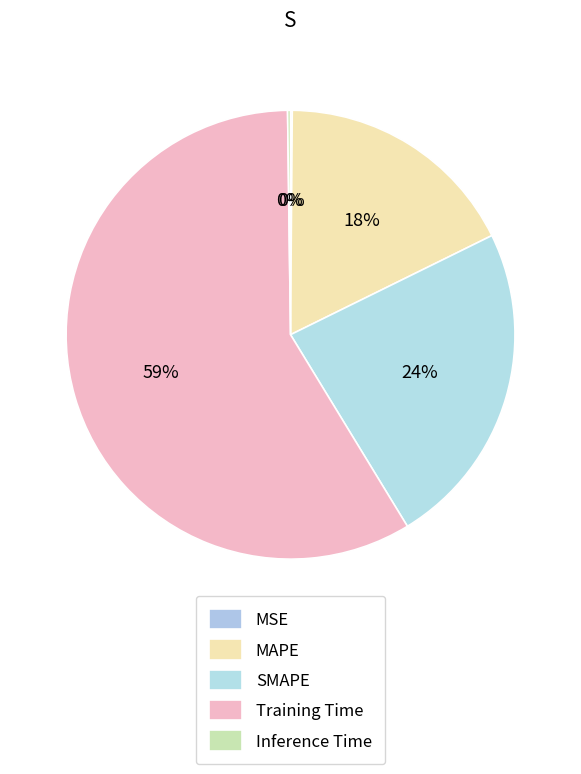

Is it true that SMAPE is 36% of the pie?

False